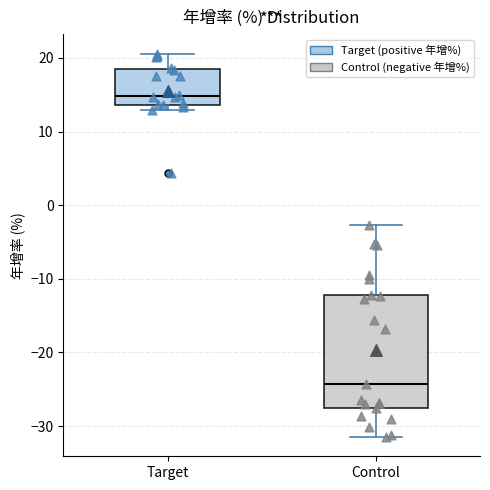

Which box has the lowest median line?

Control